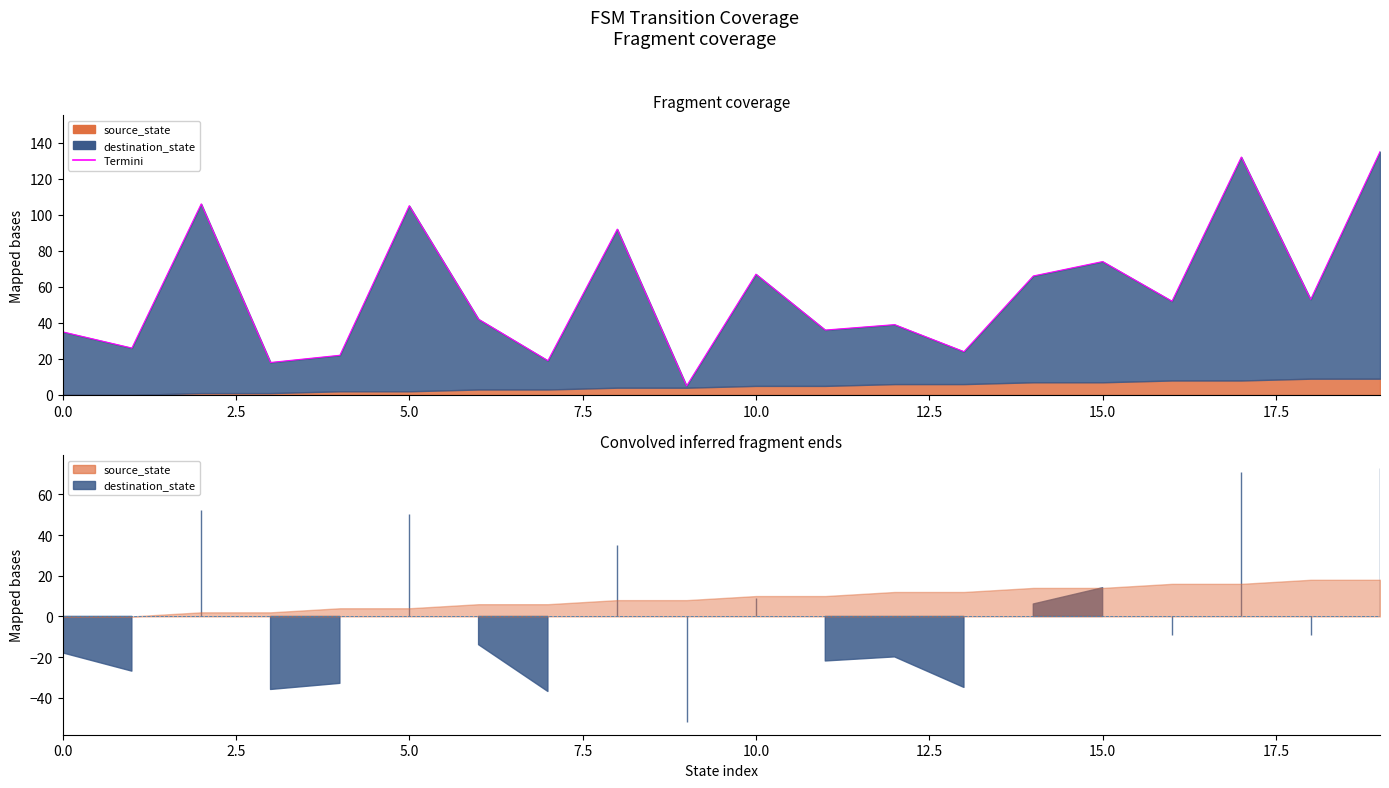

Reading left to right, list all the values displayed in this chart.

0=35	1=26	2=106	3=18	4=22	5=105	6=42	7=19	8=92	9=5	10=67	11=36	12=39	13=24	14=66	15=74	16=52	17=132	18=53	19=135